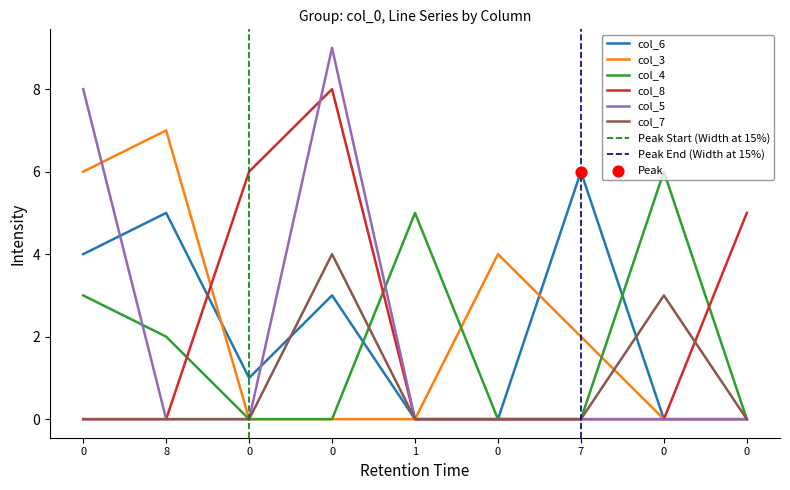

Which series contains the lowest Y value?

col_6